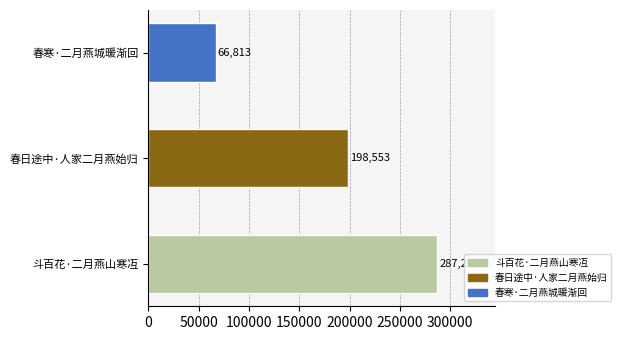

Reading bottom to top, what are all the values shown in this chart?

斗百花·二月燕山寒冱=287204	春日途中·人家二月燕始归=198553	春寒·二月燕城暖渐回=66813